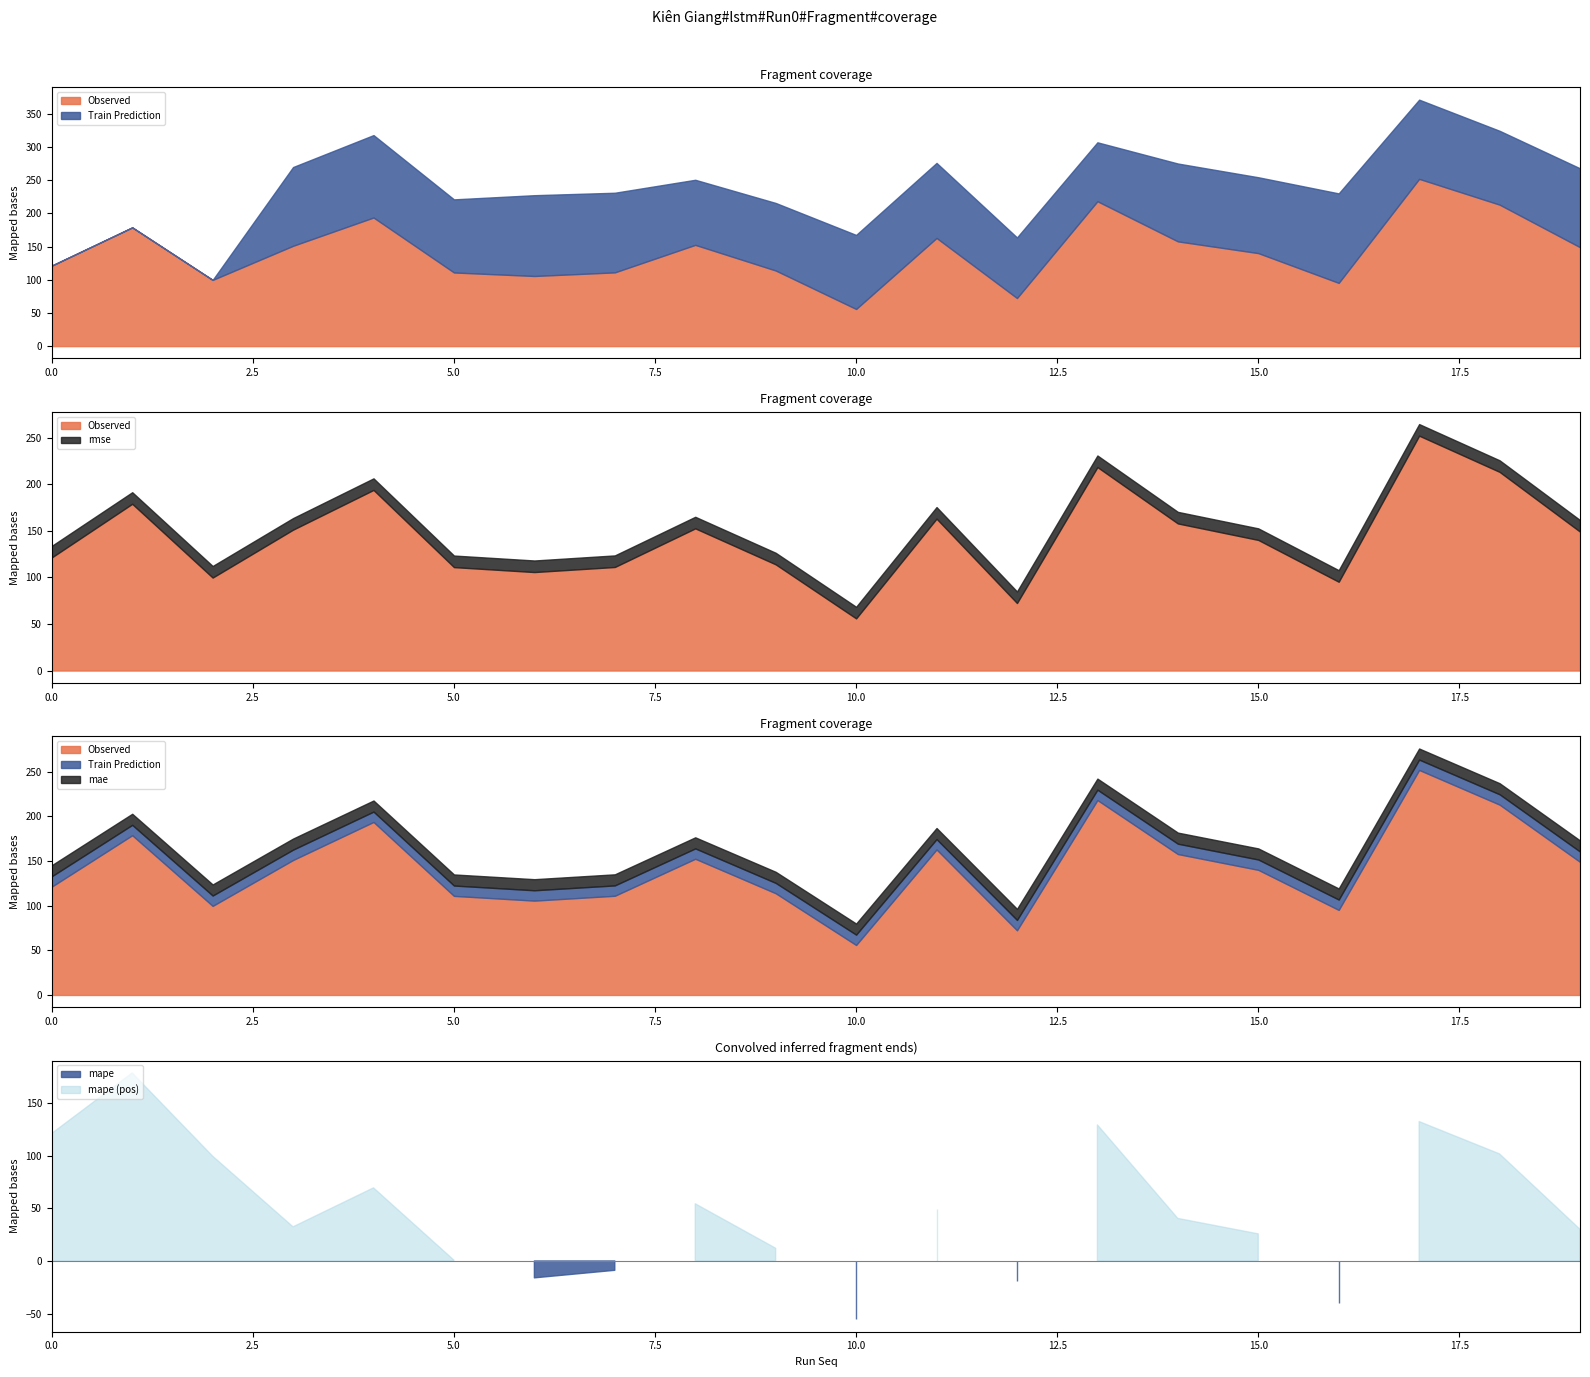

What is the total value across all series at 18?

348.9